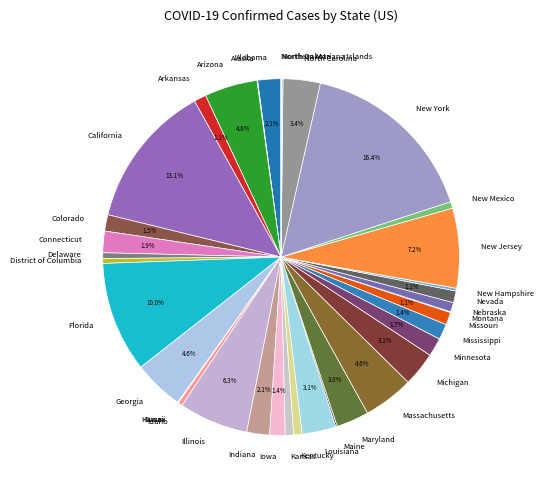

To the nearest percent, what is the average slice percentage?

3%